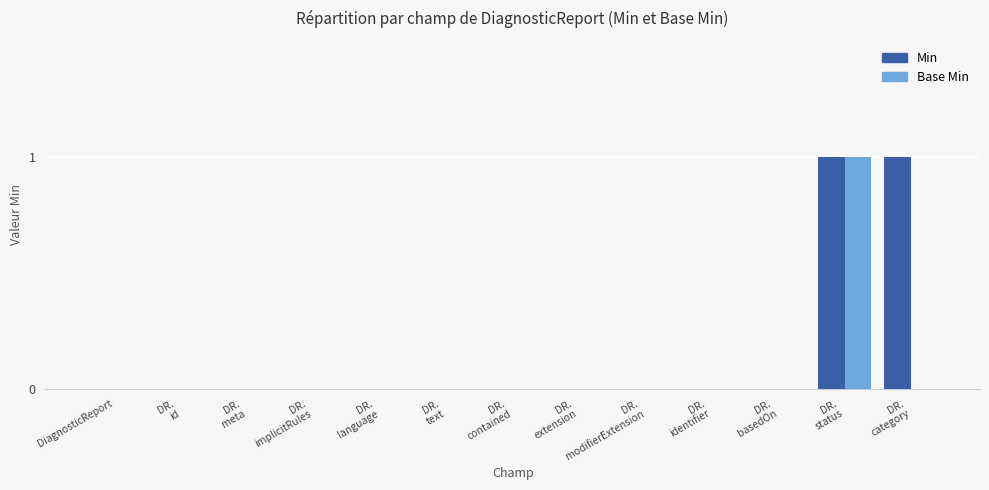

What are all the series names shown in the legend?

Min, Base Min